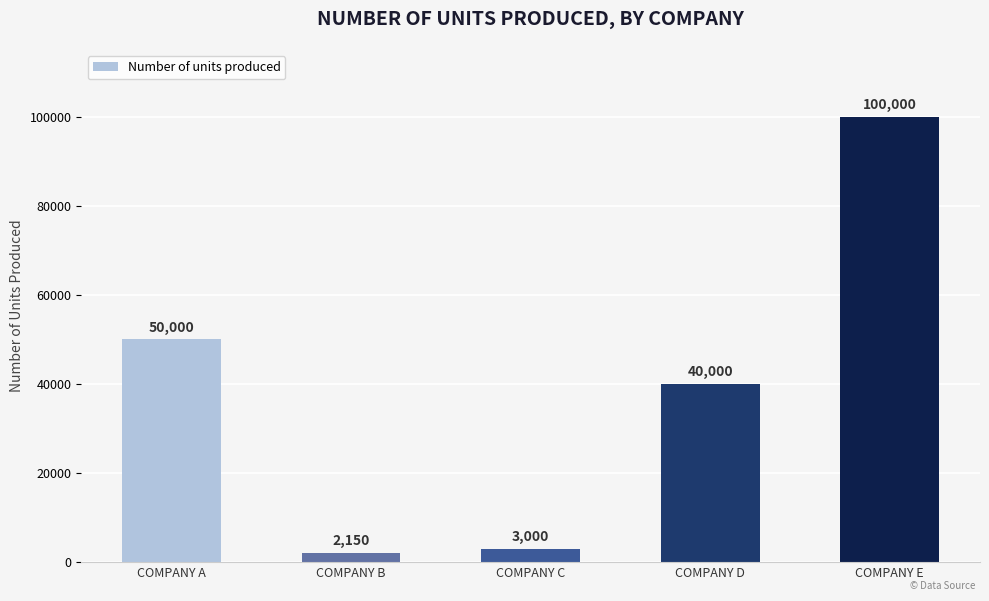

What is the value of the 2nd bar from the left?

2150